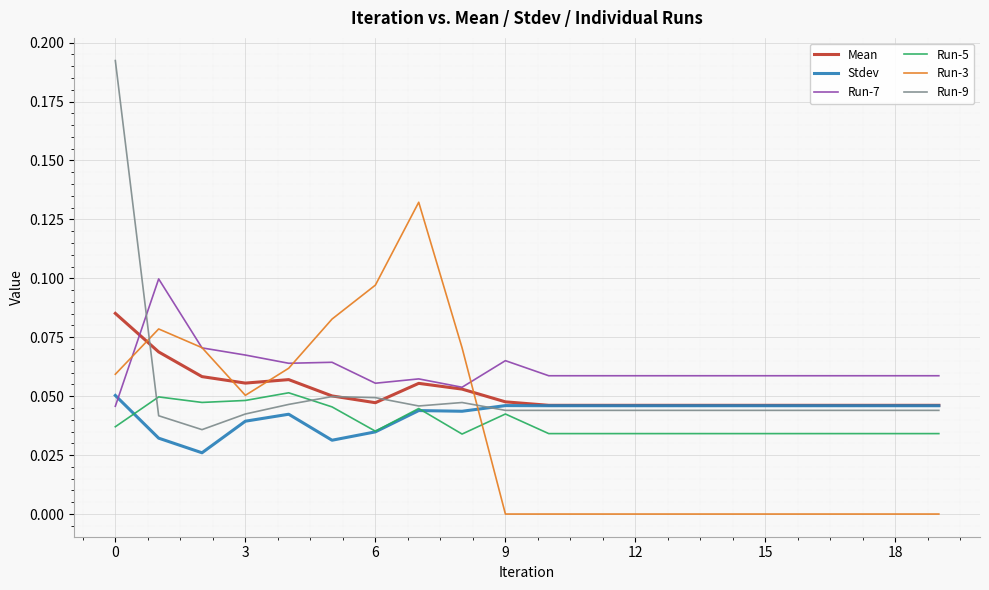

Which series has the largest total across all categories?

Run-7